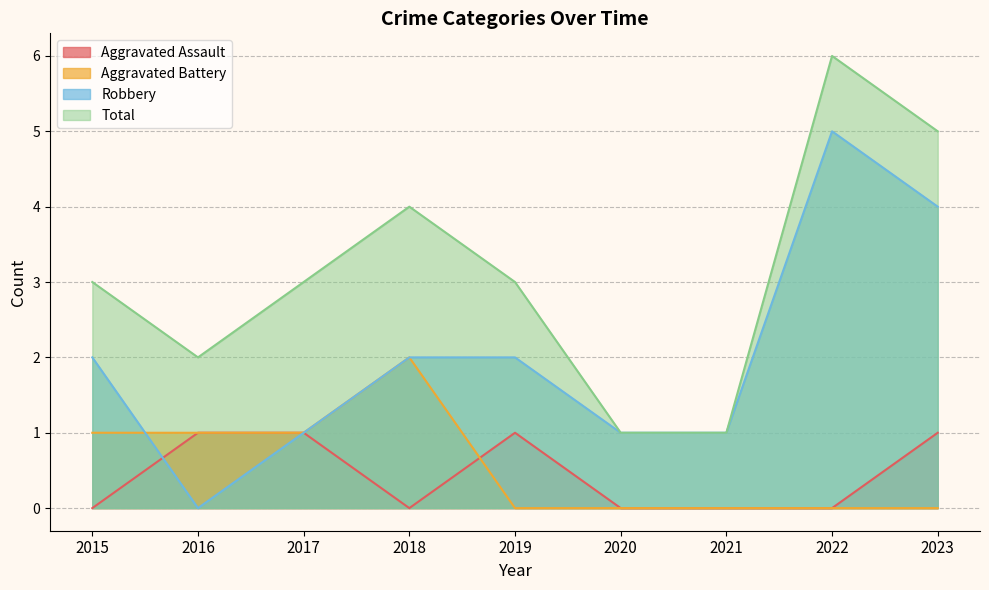

What is the difference between the maximum and minimum values in the Aggravated Assault series?

1